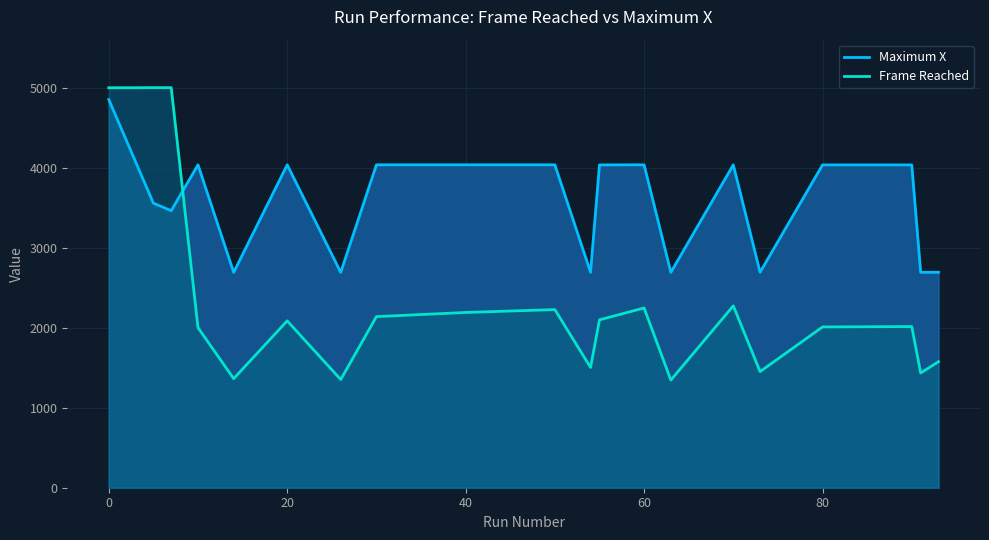

Rank the series at 60 from lowest to highest value.

Frame Reached, Maximum X